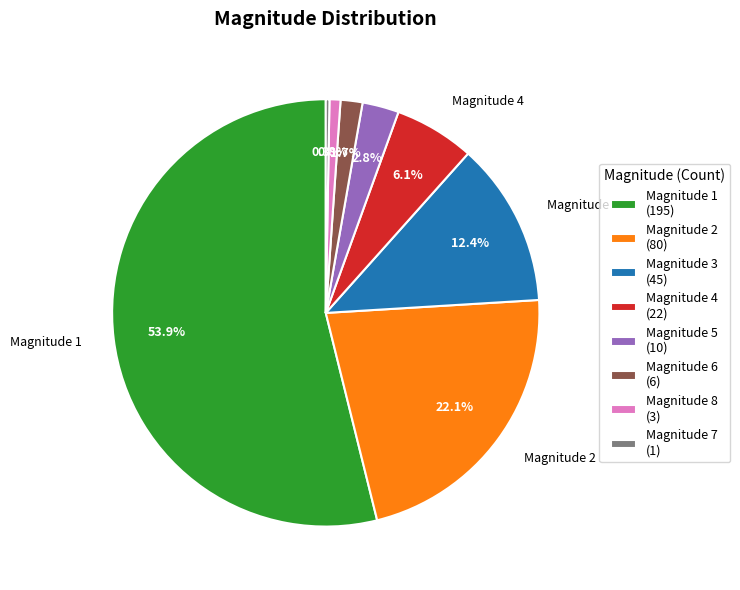

What portion of the pie excludes Magnitude 6 (6)?

98.3%